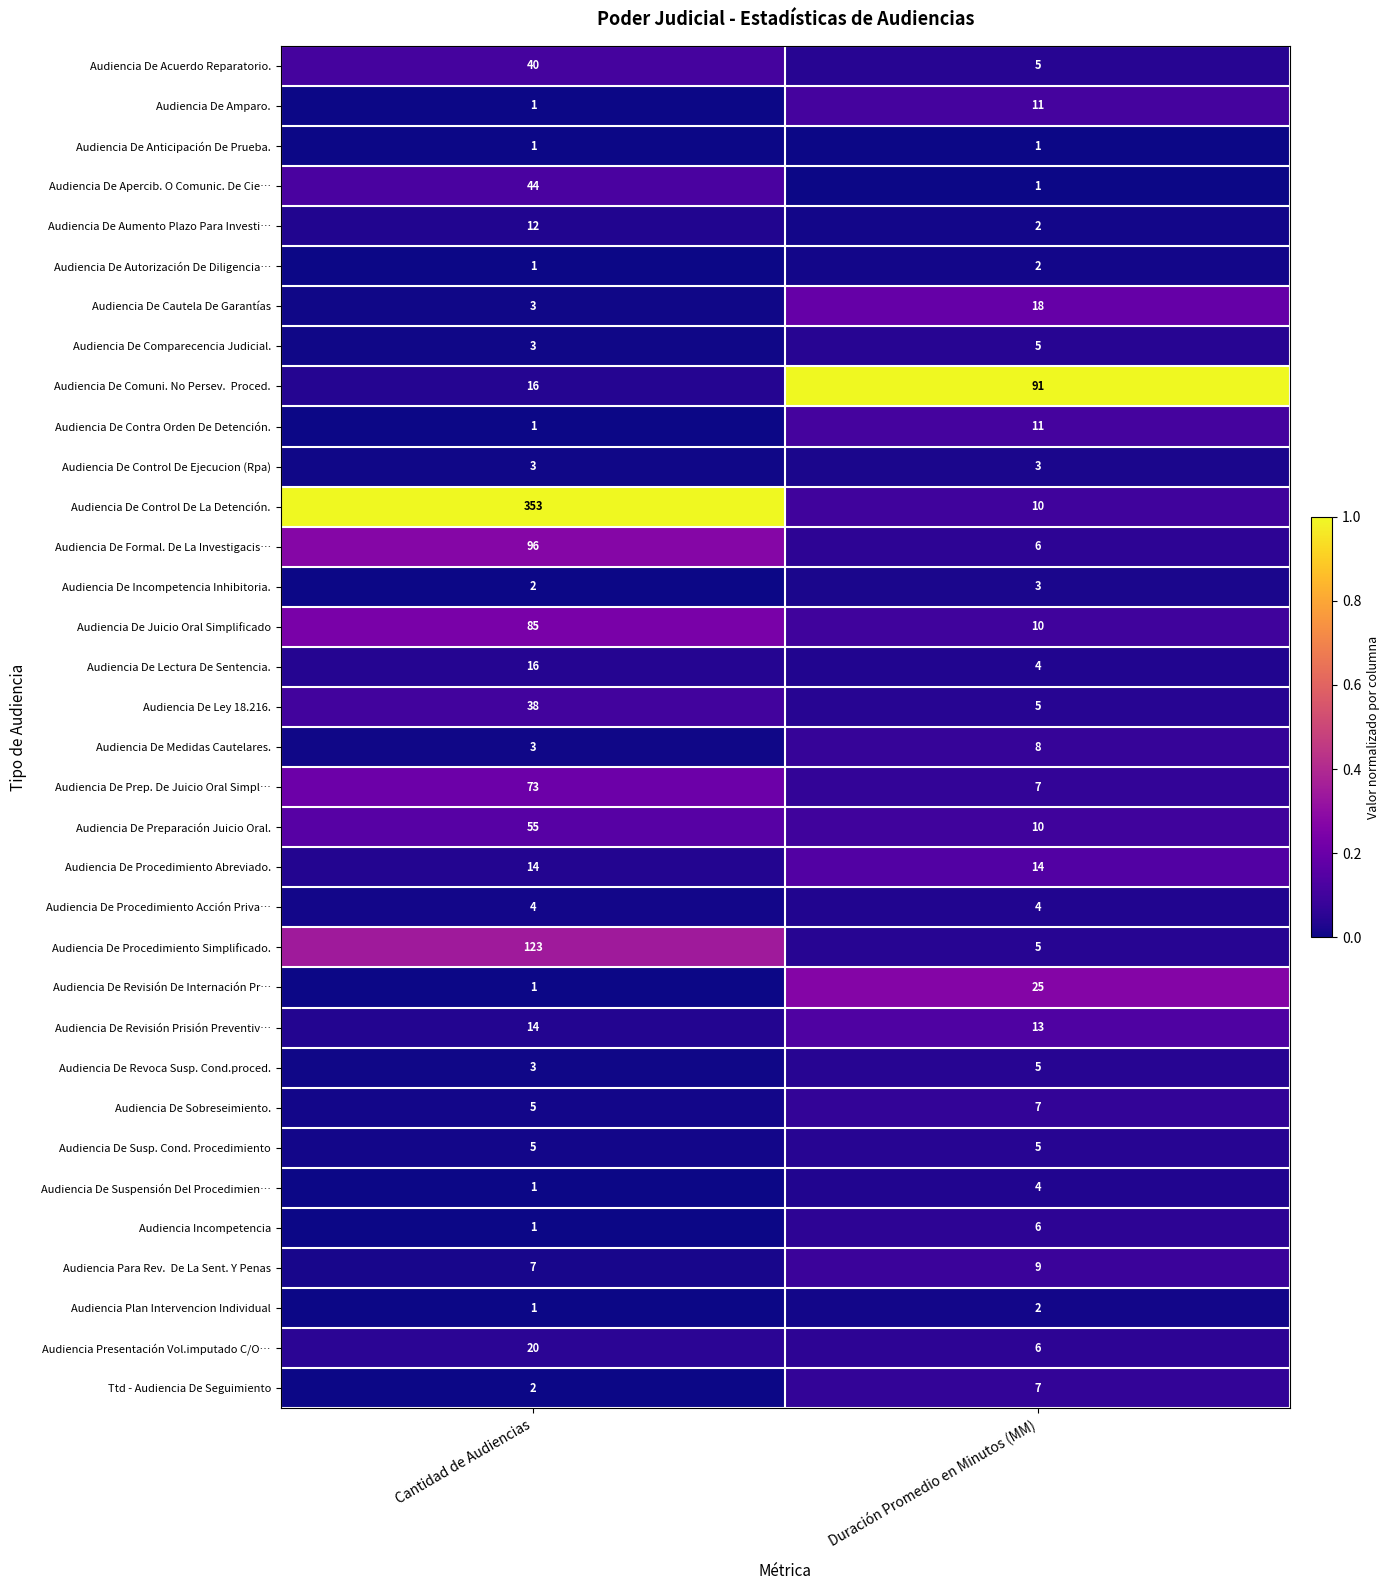

Is it true that Audiencia De Revoca Susp. Cond.proced. equals 3 at Cantidad de Audiencias?

True